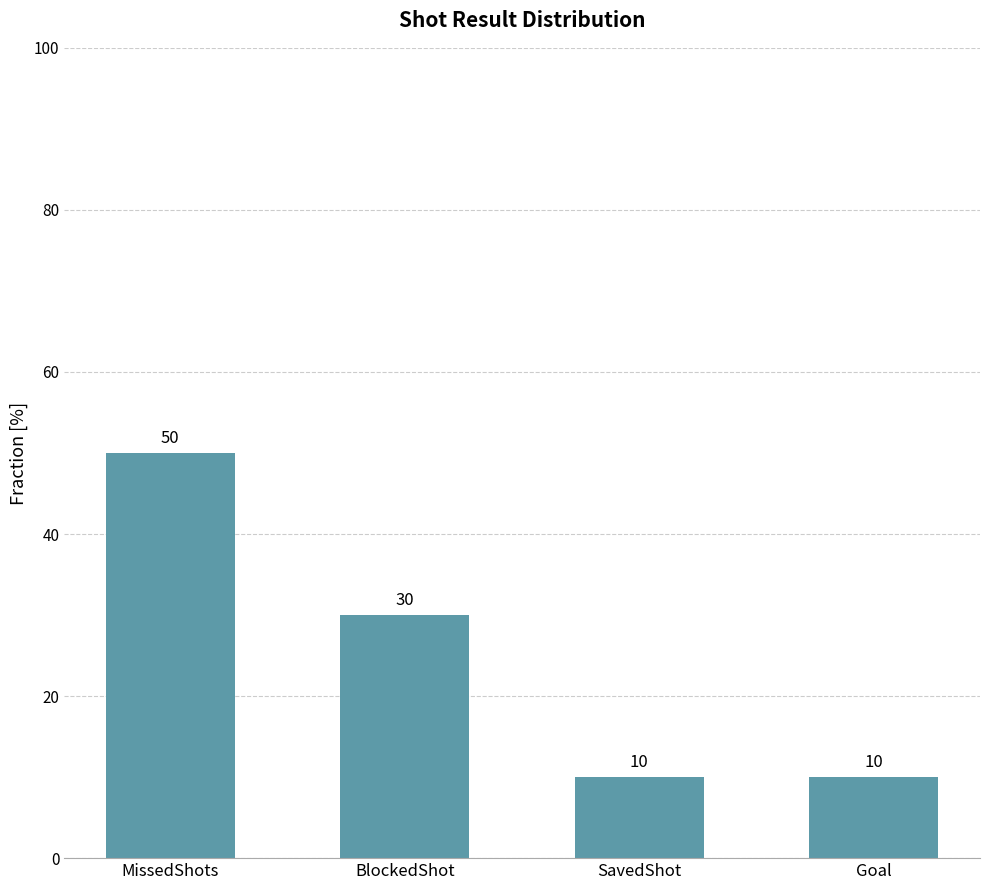

At which label is the value closest to 30?

BlockedShot